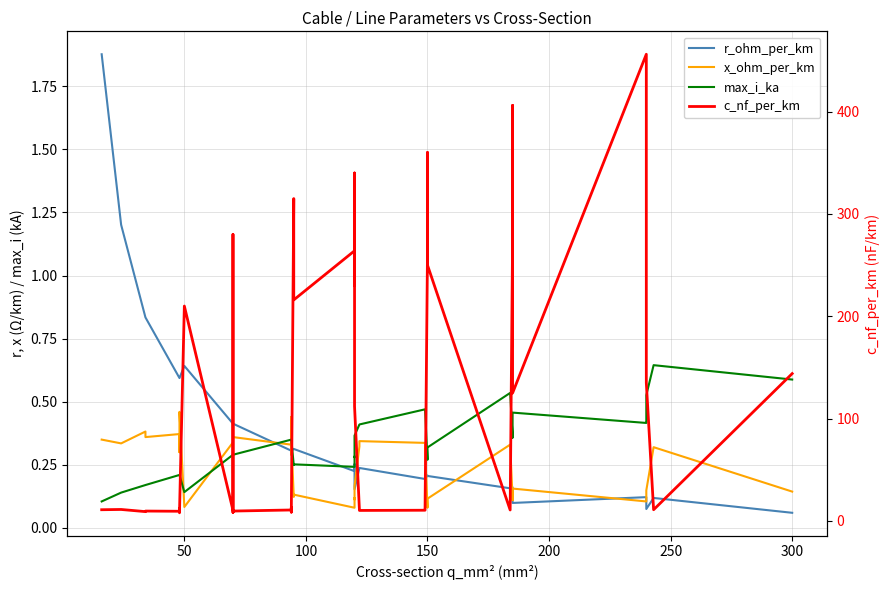

What is the average value of the r_ohm_per_km series?

0.4